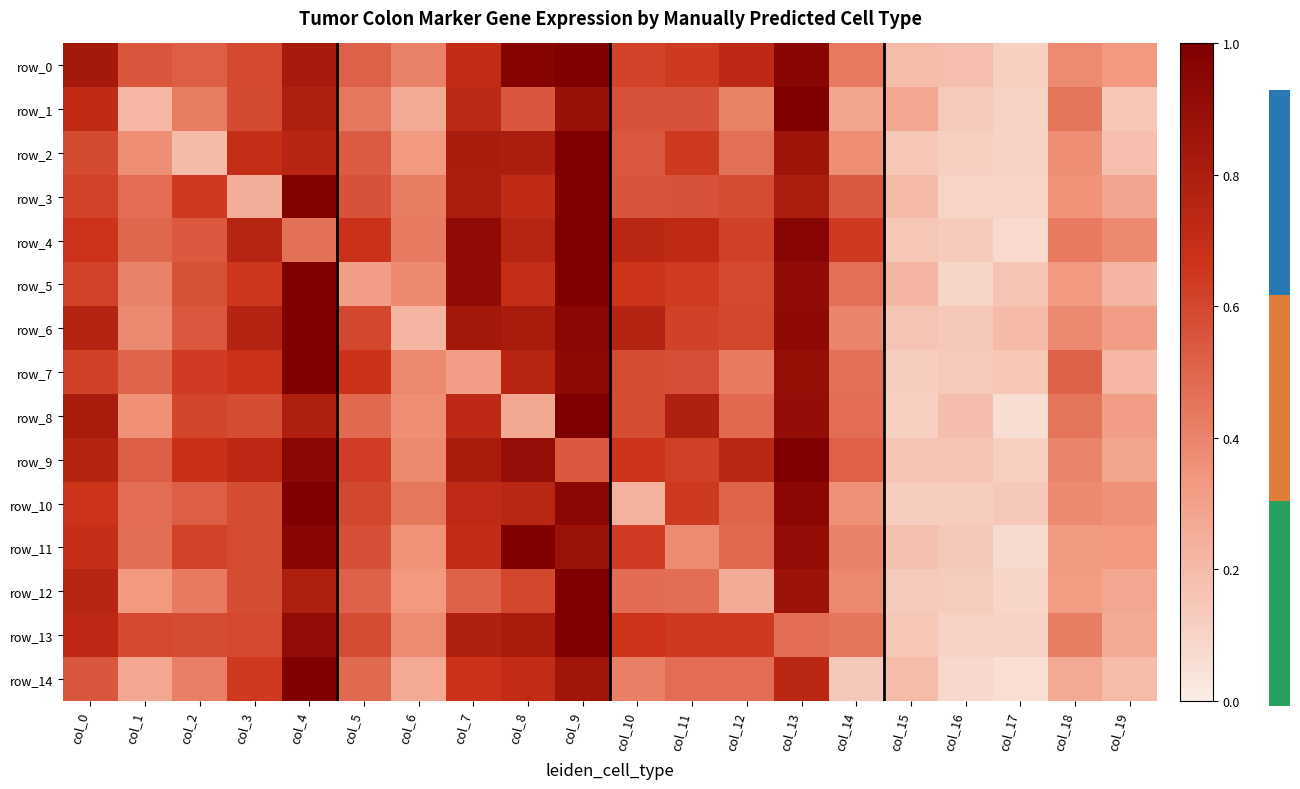

What is the difference between the maximum and minimum values in the row_2 series?

0.9